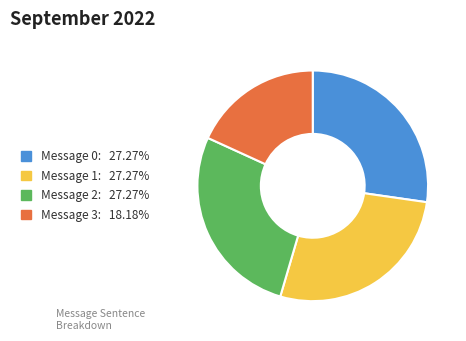

Which slice is the smallest?

Message 3